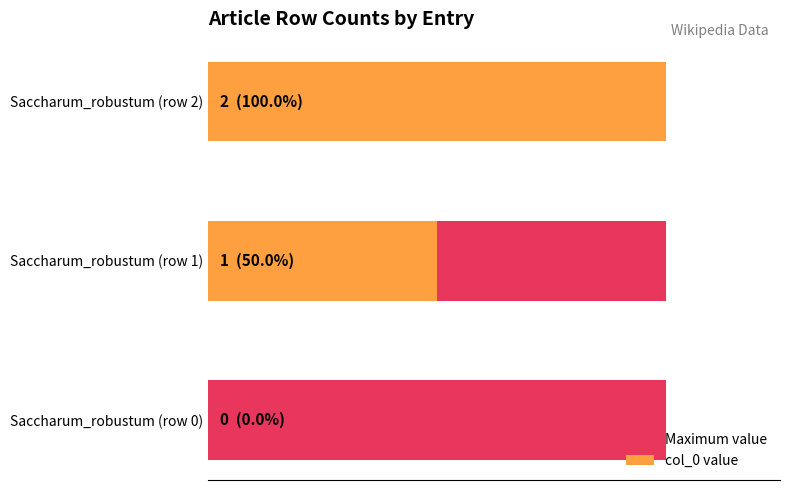

Count the col_0 value values in the range 0 to 2.

3